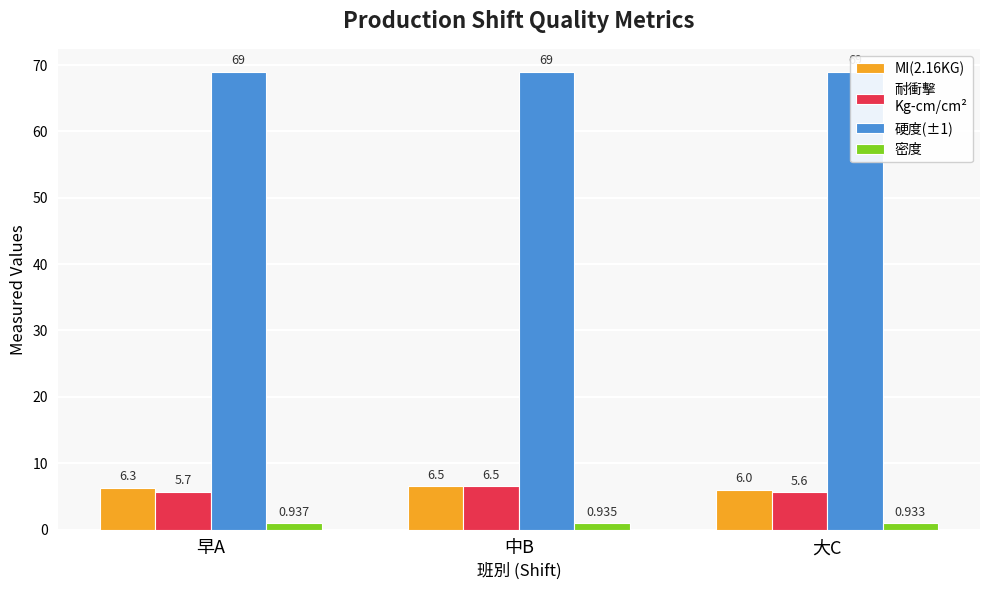

Reading left to right, transcribe all the data shown in this chart.

MI(2.16KG): 6.3	6.5	6.0
耐衝擊
Kg-cm/cm²: 5.7	6.5	5.6
硬度(±1): 69.0	69.0	69.0
密度: 0.9	0.9	0.9